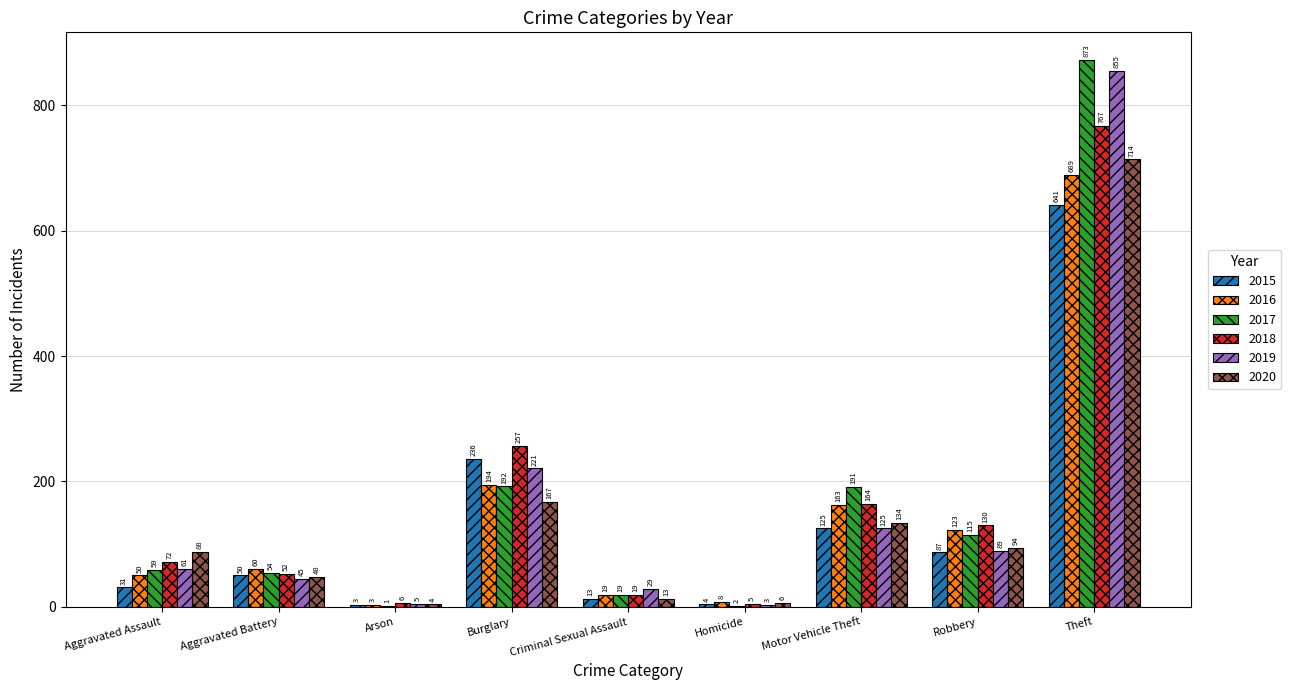

Reading left to right, what are all the values shown in this chart?

2015: Aggravated Assault=31	Aggravated Battery=50	Arson=3	Burglary=236	Criminal Sexual Assault=13	Homicide=4	Motor Vehicle Theft=125	Robbery=87	Theft=641
2016: Aggravated Assault=50	Aggravated Battery=60	Arson=3	Burglary=194	Criminal Sexual Assault=19	Homicide=8	Motor Vehicle Theft=163	Robbery=123	Theft=689
2017: Aggravated Assault=59	Aggravated Battery=54	Arson=1	Burglary=192	Criminal Sexual Assault=19	Homicide=2	Motor Vehicle Theft=191	Robbery=115	Theft=873
2018: Aggravated Assault=72	Aggravated Battery=52	Arson=6	Burglary=257	Criminal Sexual Assault=19	Homicide=5	Motor Vehicle Theft=164	Robbery=130	Theft=767
2019: Aggravated Assault=61	Aggravated Battery=45	Arson=5	Burglary=221	Criminal Sexual Assault=29	Homicide=3	Motor Vehicle Theft=125	Robbery=89	Theft=855
2020: Aggravated Assault=88	Aggravated Battery=48	Arson=4	Burglary=167	Criminal Sexual Assault=13	Homicide=6	Motor Vehicle Theft=134	Robbery=94	Theft=714